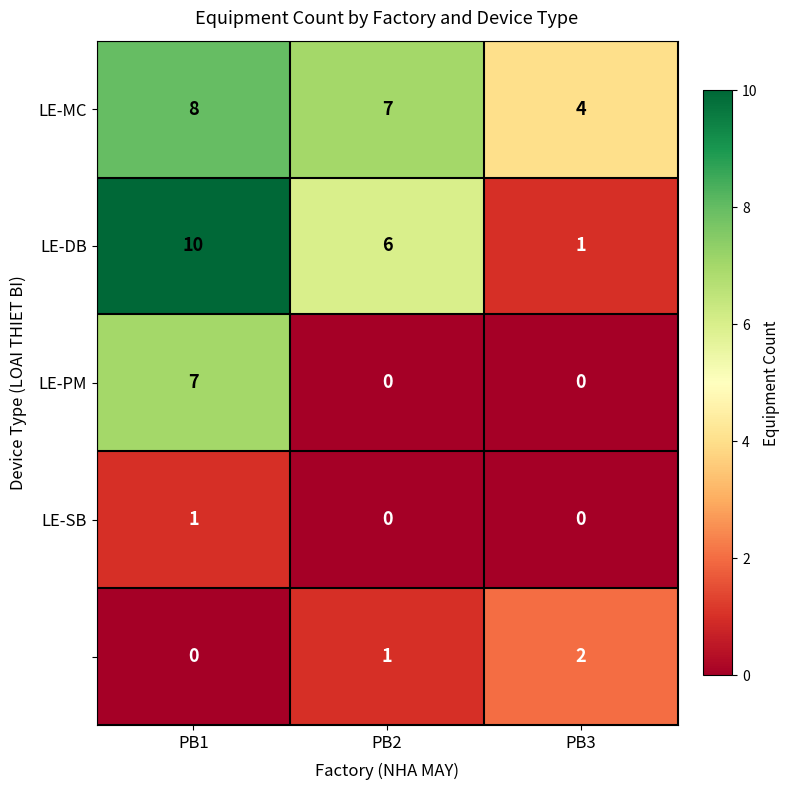

At how many categories does at least one series exceed 0?

3